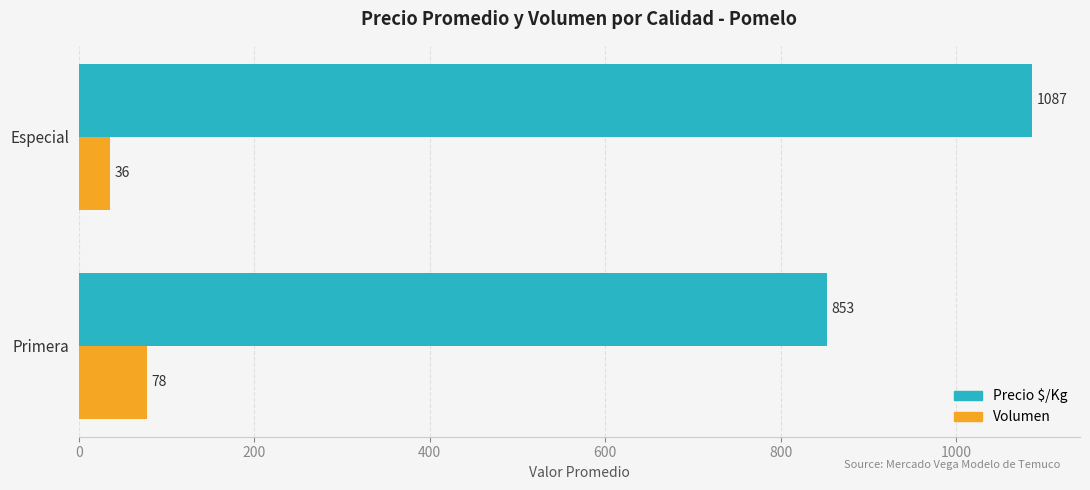

At which category does the chart reach its minimum across all series?

Especial